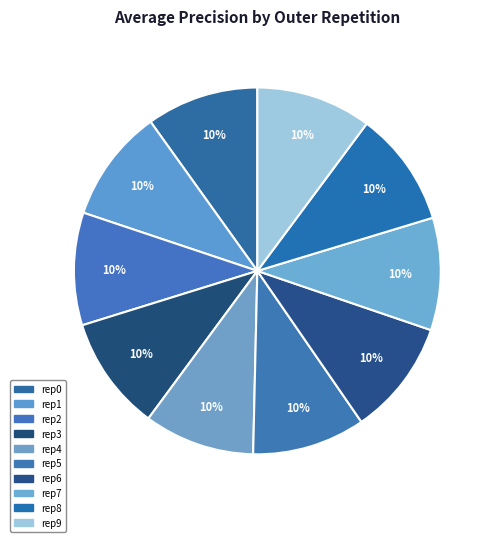

Count the number of slices in the pie.

10